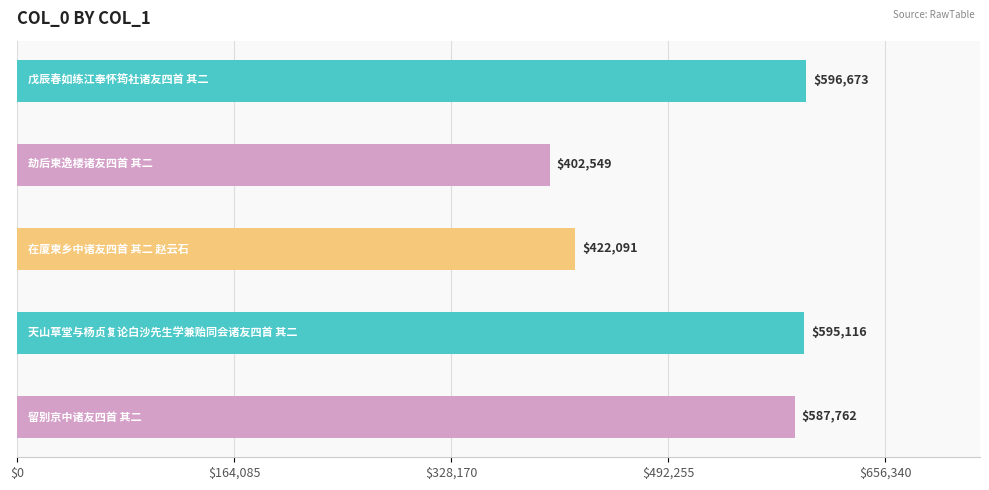

What is the maximum value shown in the chart?

596673